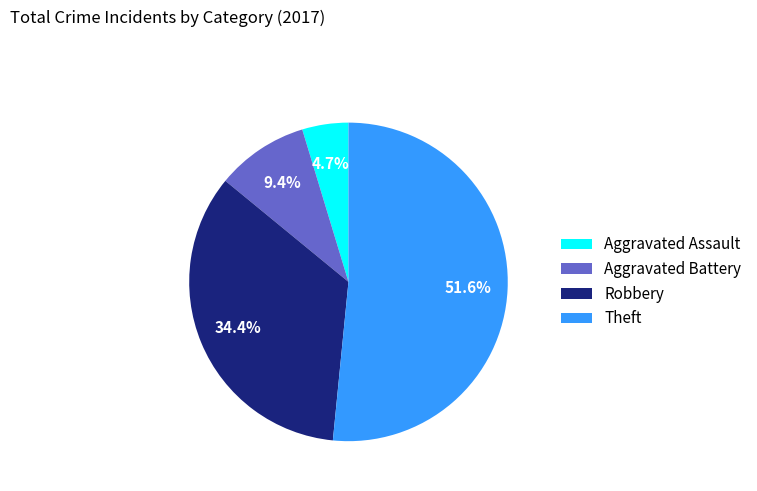

Is there any slice that represents more than half of the pie?

Yes